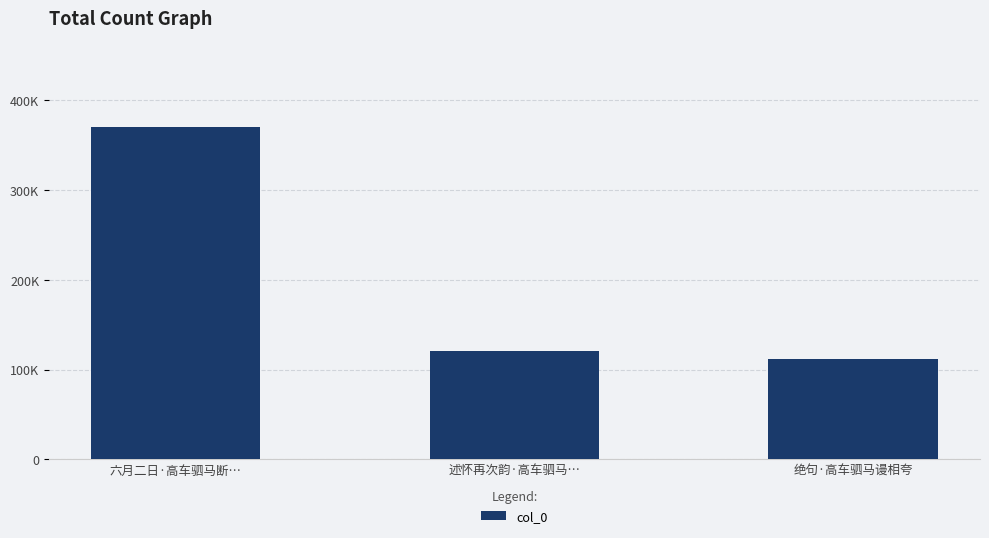

Reading left to right, transcribe all the data shown in this chart.

370438	120557	111724